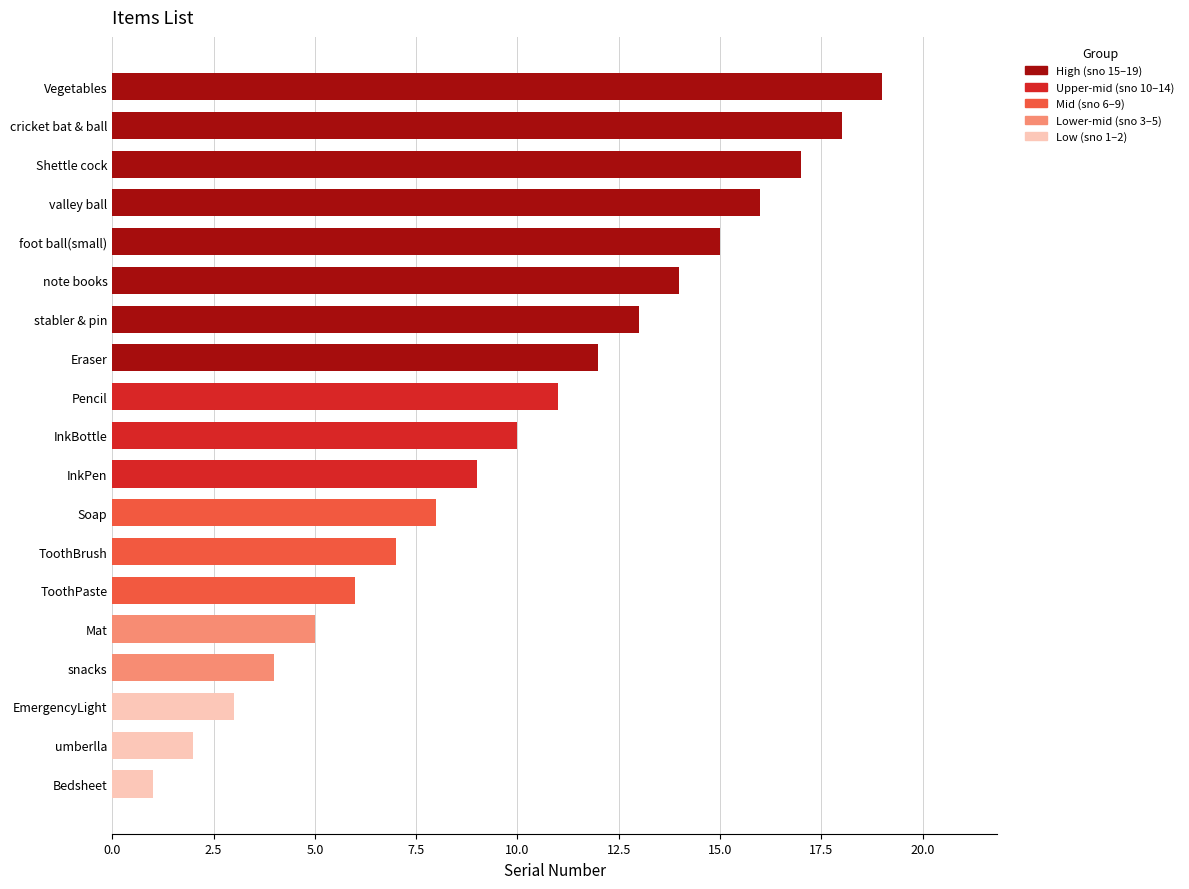

What is the smallest value displayed?

1